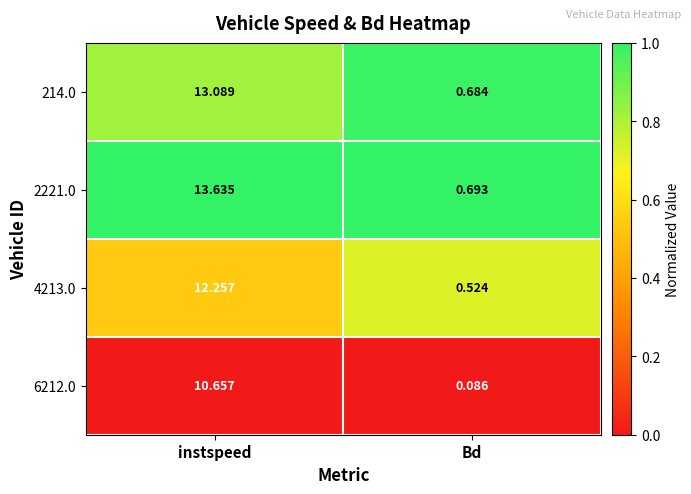

Is the value of 6212.0 at instspeed greater than the value of 214.0 at instspeed?

No